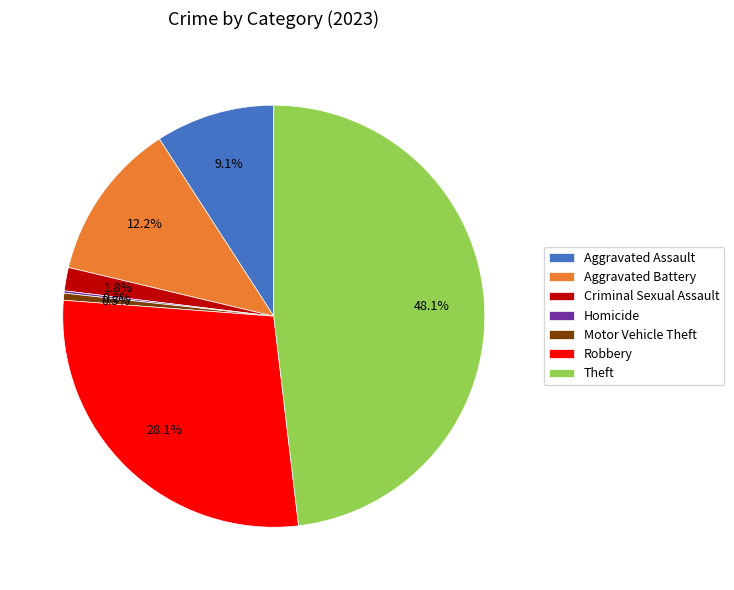

Which category has the biggest portion of the pie?

Theft